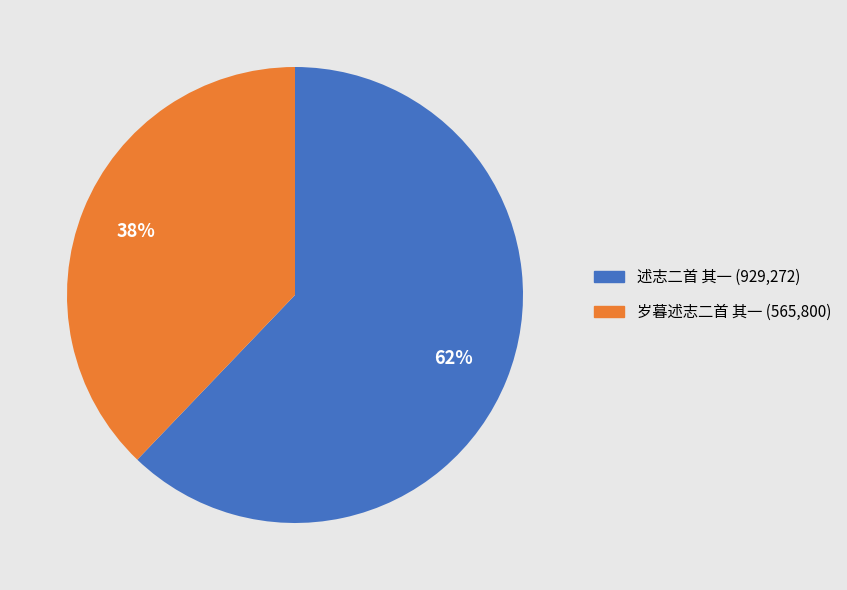

Combined, do 岁暮述志二首 其一 and 述志二首 其一 account for over 50%?

Yes